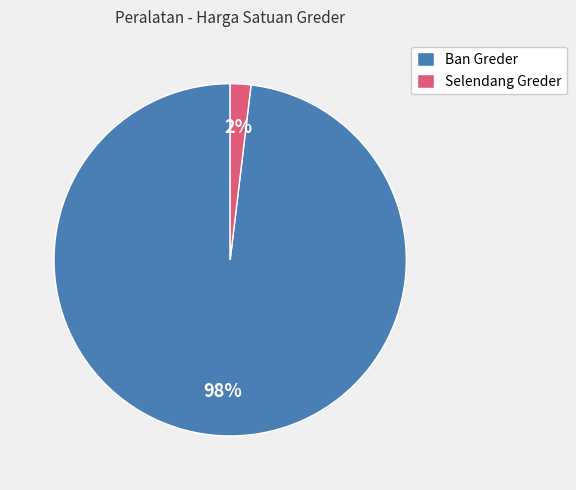

The Selendang Greder slice represents 15% of the pie. True or false?

False